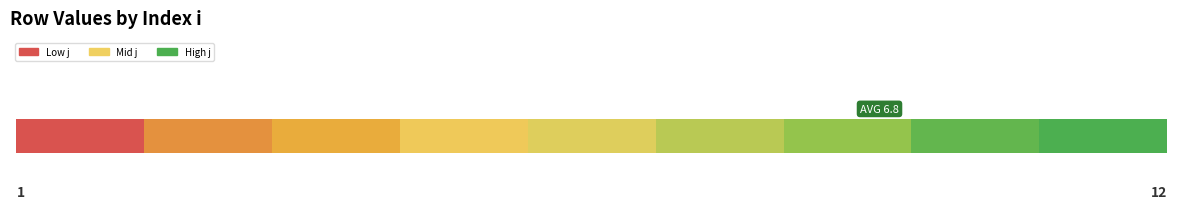

Reading left to right, list all the values displayed in this chart.

j: 3.0	4.0	6.0	7.0	12.0	9.0	8.0	1.0	11.0
x: 1.0	1.0	1.0	1.0	1.0	1.0	1.0	1.0	1.0